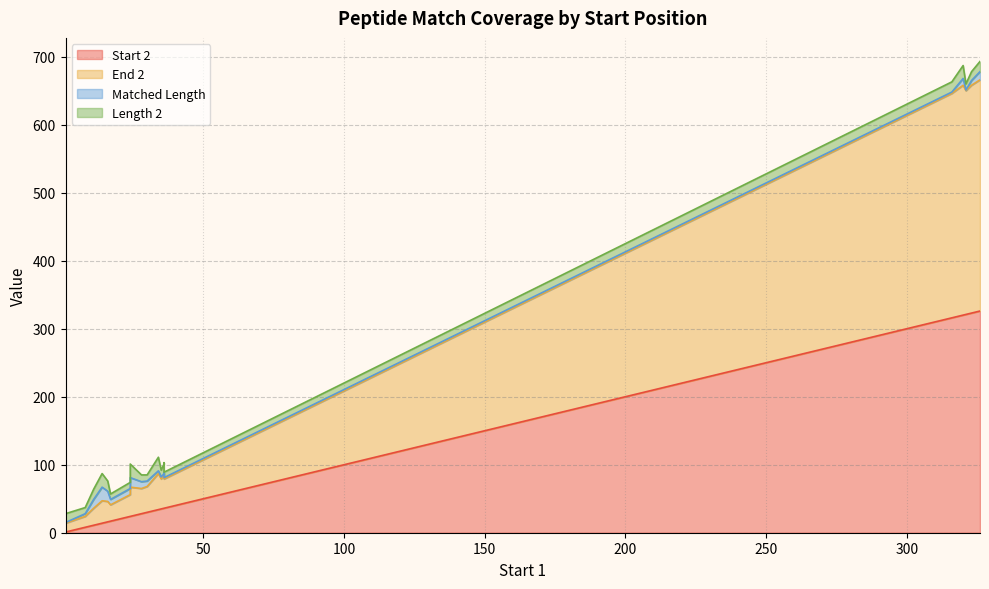

How many values in the Start 2 series are below 34?

10